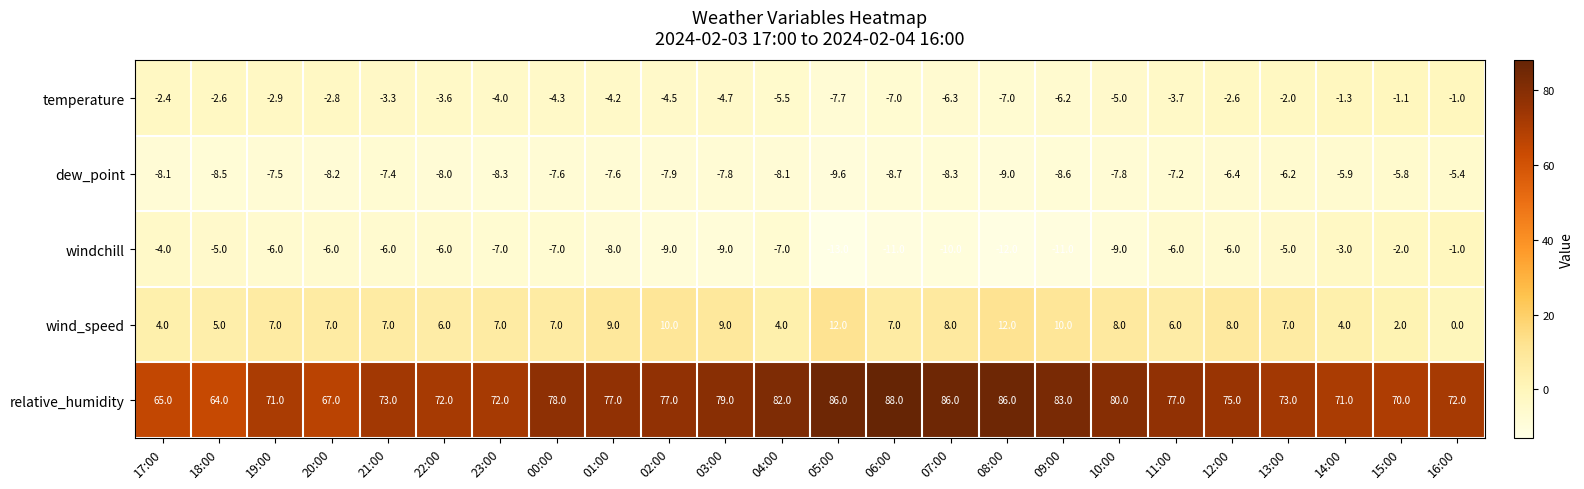

Which series has the widest spread of values?

relative_humidity